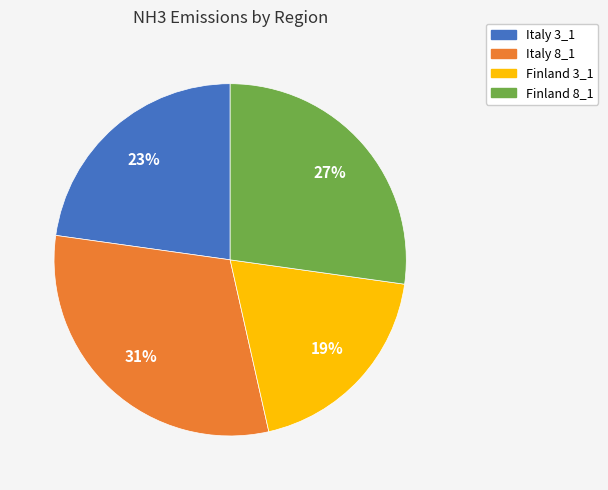

How many segments does this pie chart have?

4